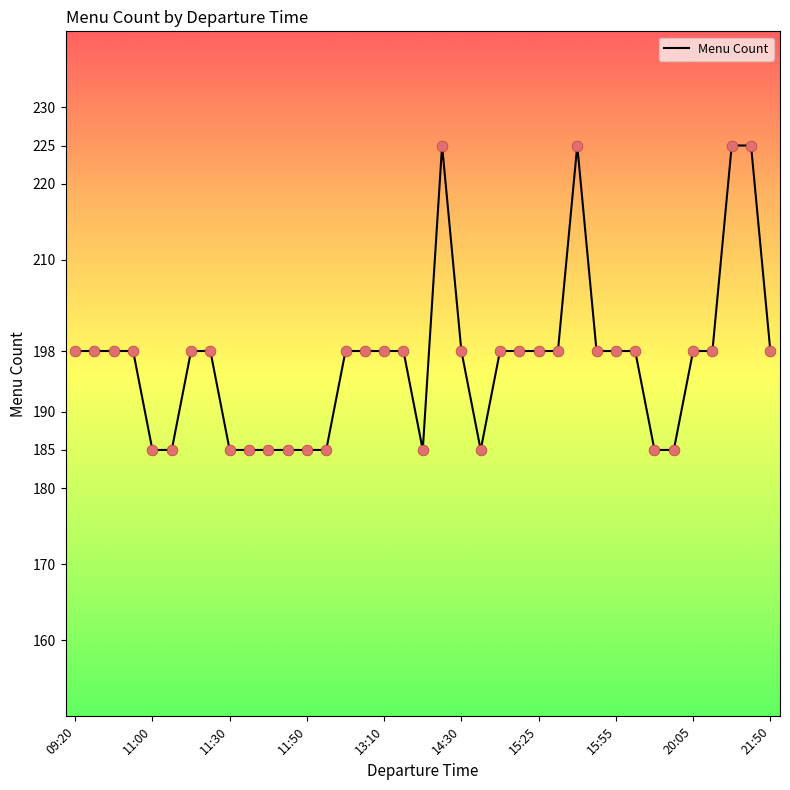

What is the maximum value shown in the chart?

225